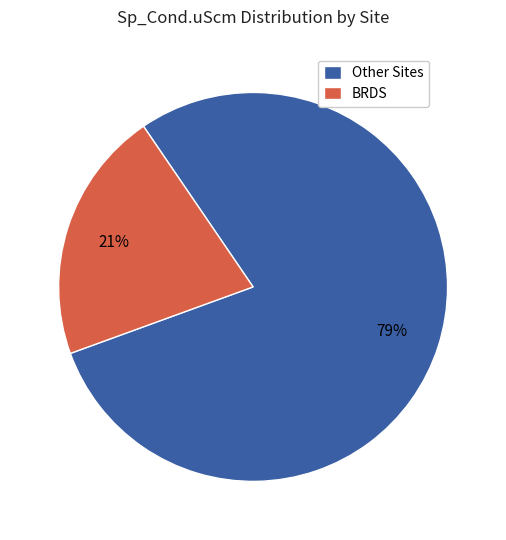

What percentage is the BRDS slice, to the nearest percent?

21%